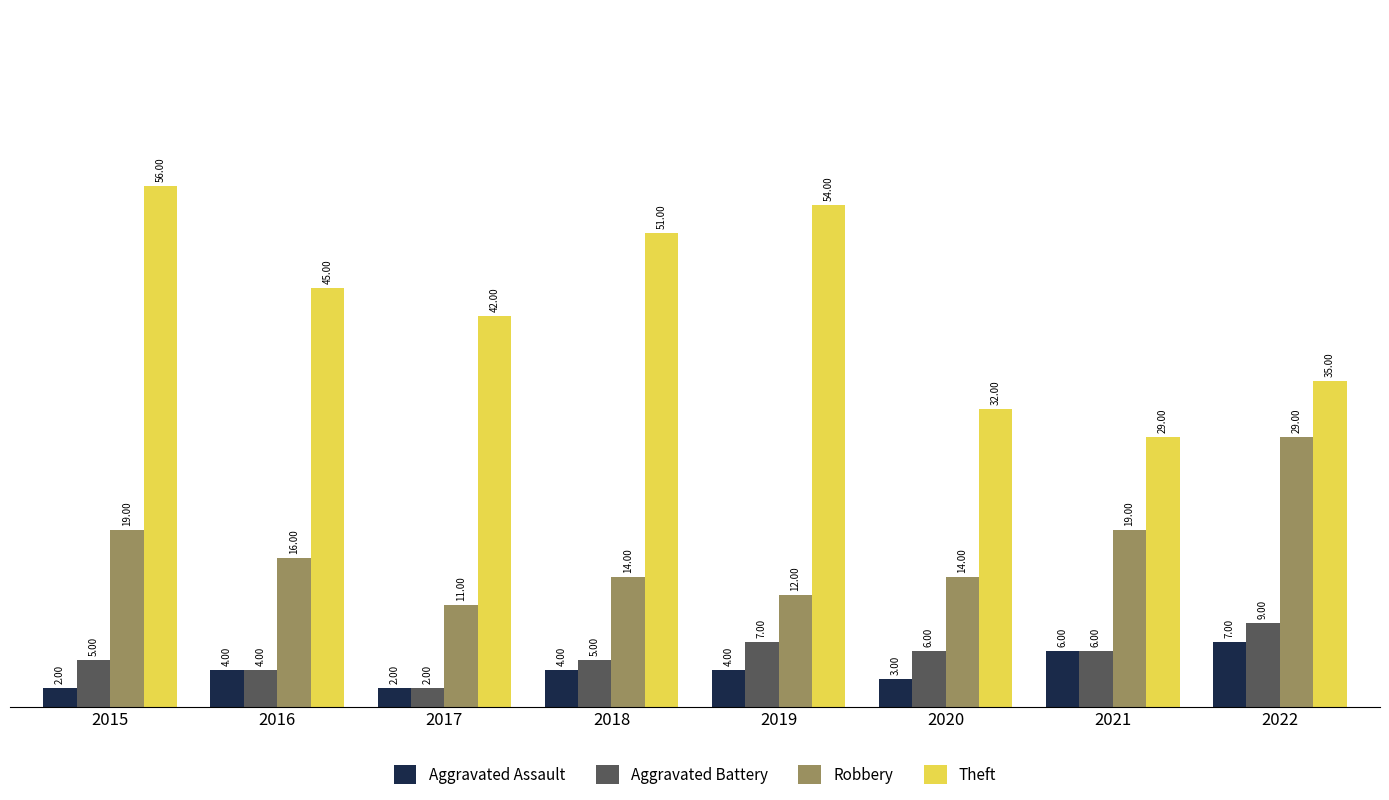

What are all the series names shown in the legend?

Aggravated Assault, Aggravated Battery, Robbery, Theft